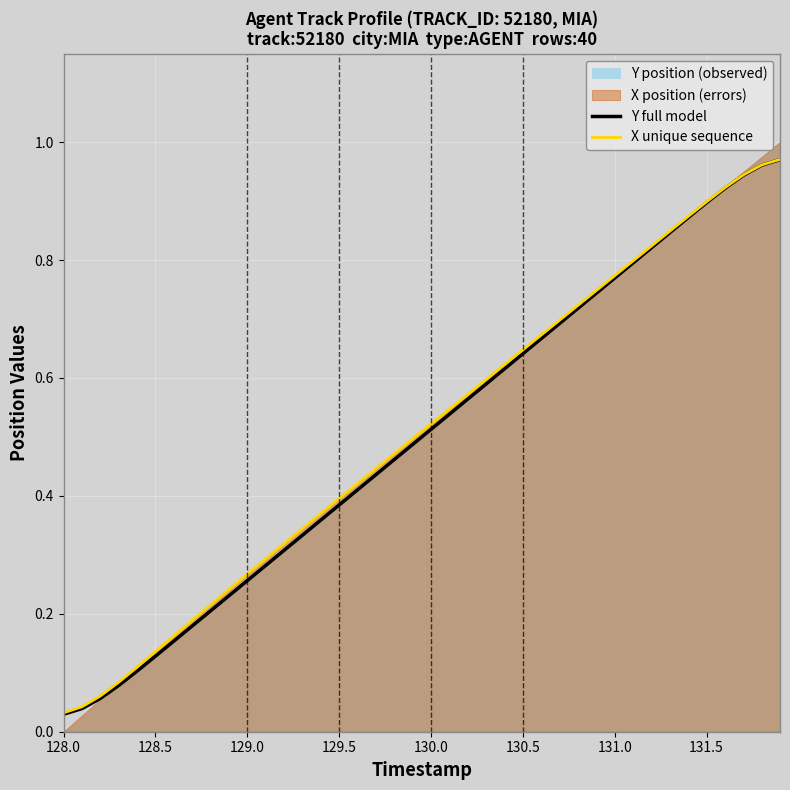

True or false: Y full model has a value of 0.4 at 129.0.

False